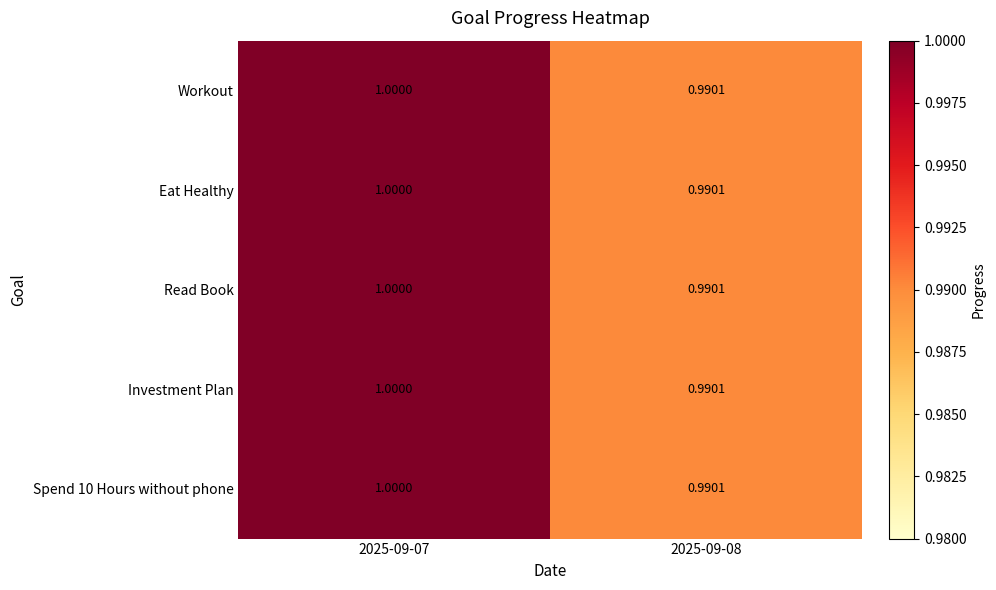

Reading right to left, extract all data points from this chart.

Workout: 2025-09-08=1.0	2025-09-07=1.0
Eat Healthy: 2025-09-08=1.0	2025-09-07=1.0
Read Book: 2025-09-08=1.0	2025-09-07=1.0
Investment Plan: 2025-09-08=1.0	2025-09-07=1.0
Spend 10 Hours without phone: 2025-09-08=1.0	2025-09-07=1.0